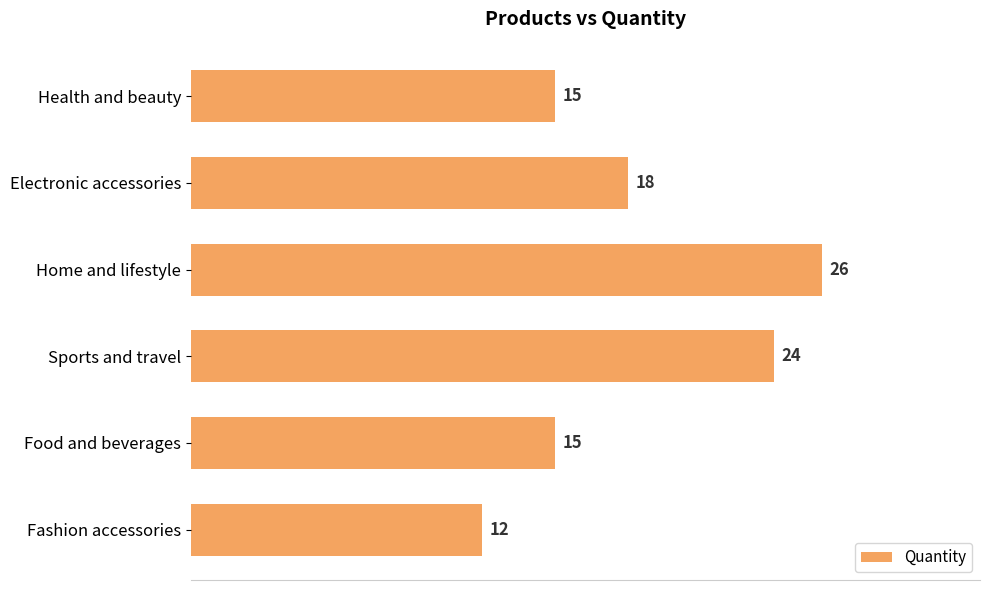

True or false: the data shows 8 at Sports and travel.

False